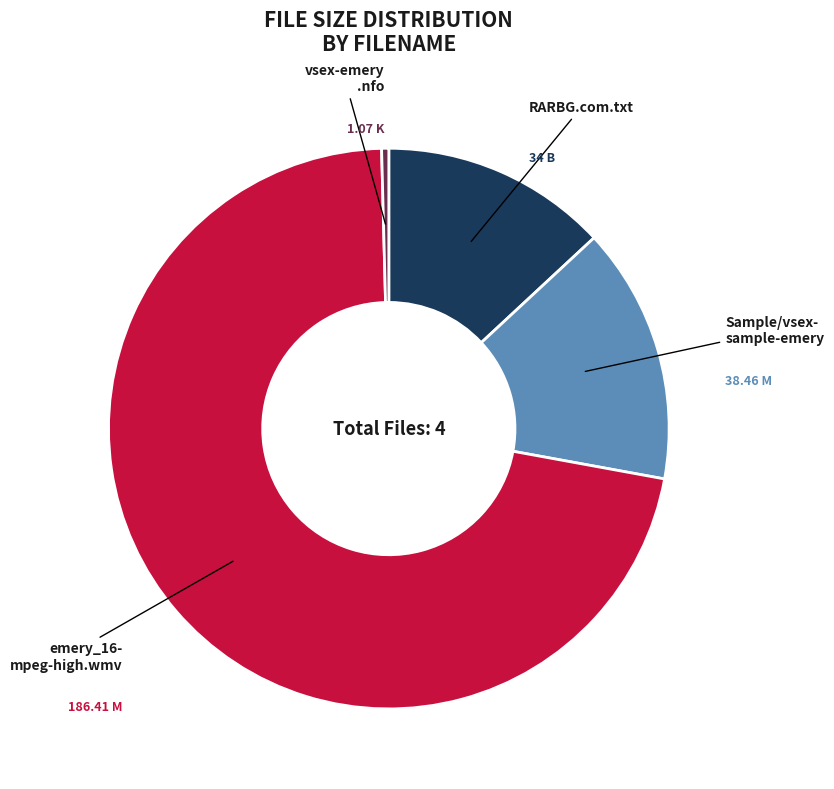

How many segments does this pie chart have?

4